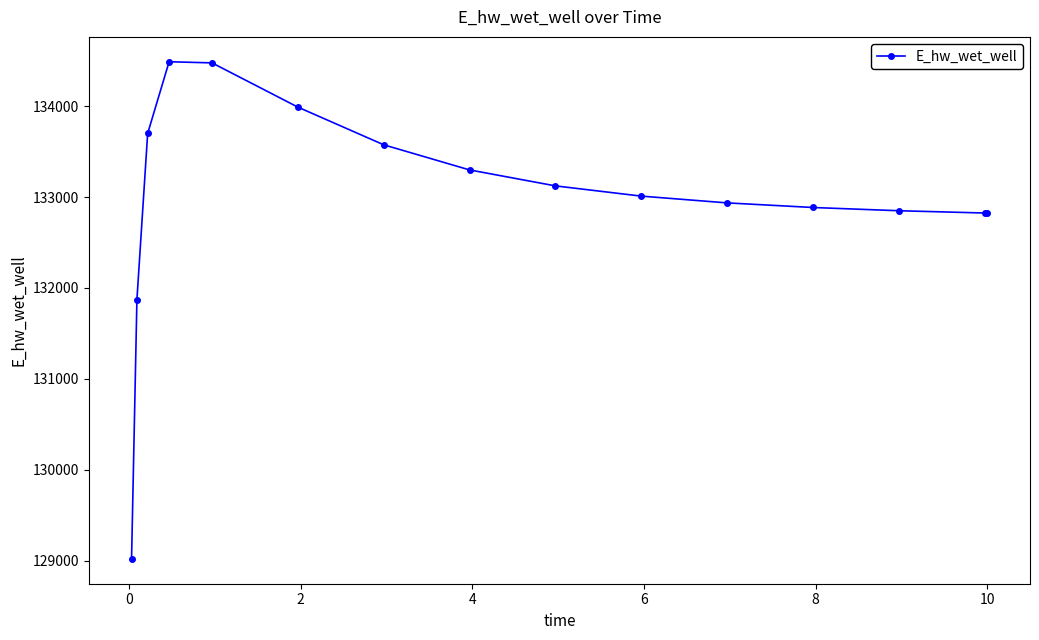

What is the value of the 6th point from the left?

133989.8